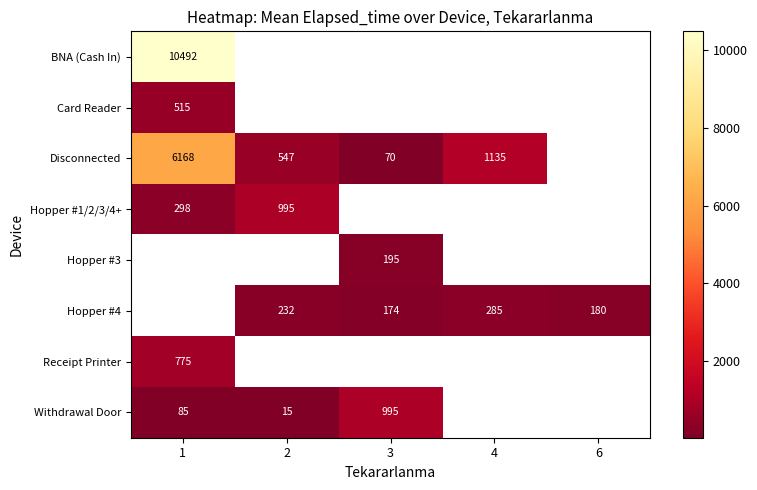

At which category does the chart reach its peak across all series?

1